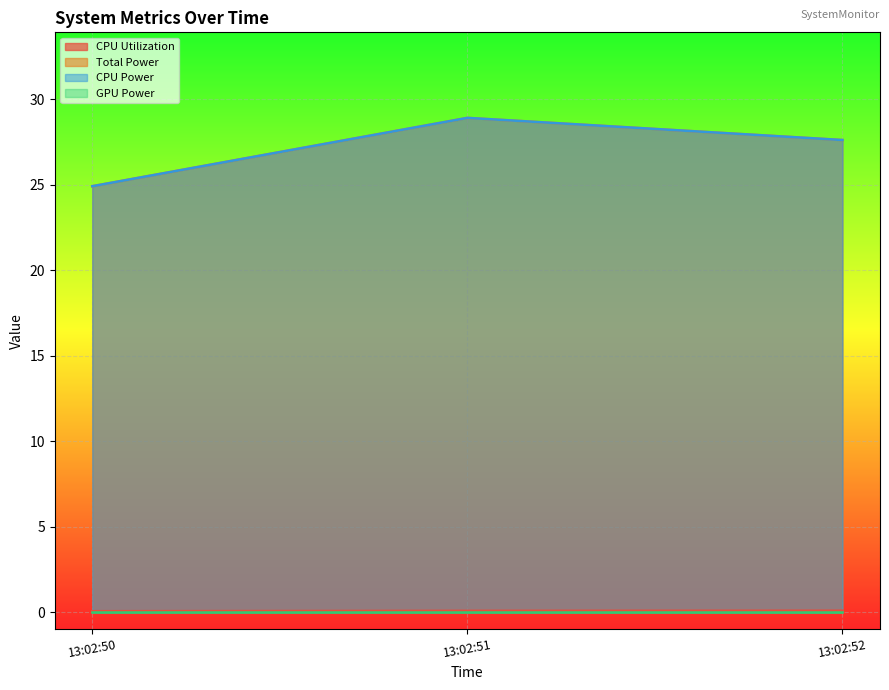

What is the average value of the Total Power series?

27.1